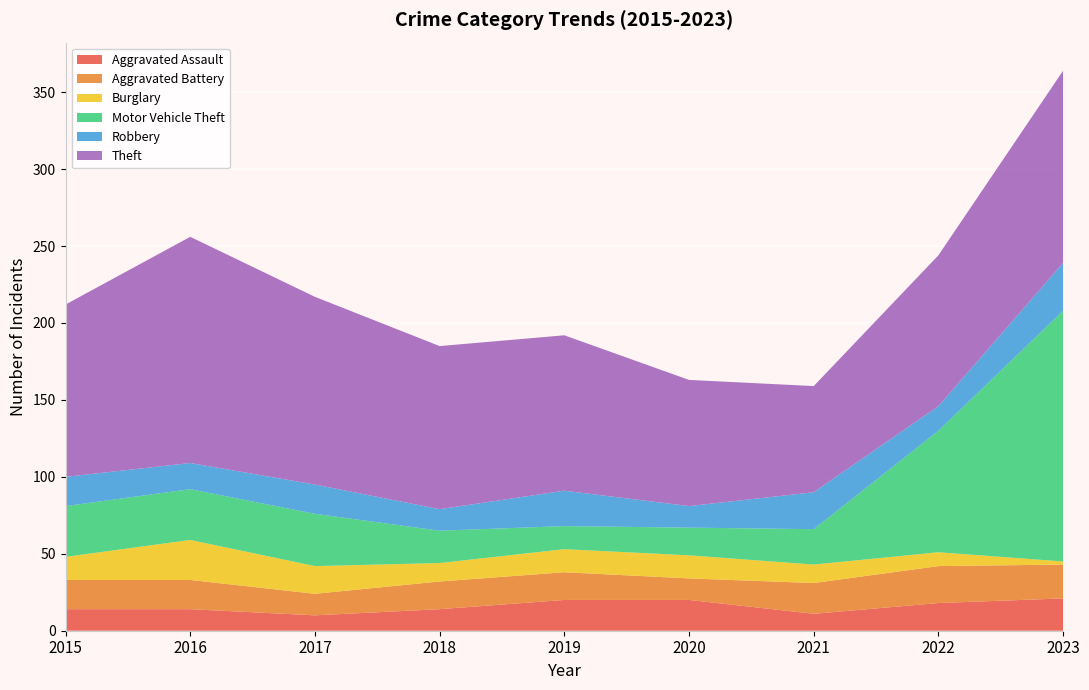

Reading left to right, extract all data points from this chart.

Aggravated Assault: 2015=14	2016=14	2017=10	2018=14	2019=20	2020=20	2021=11	2022=18	2023=21
Aggravated Battery: 2015=19	2016=19	2017=14	2018=18	2019=18	2020=14	2021=20	2022=24	2023=22
Burglary: 2015=15	2016=26	2017=18	2018=12	2019=15	2020=15	2021=12	2022=9	2023=2
Motor Vehicle Theft: 2015=33	2016=33	2017=34	2018=21	2019=15	2020=18	2021=23	2022=79	2023=163
Robbery: 2015=19	2016=17	2017=19	2018=14	2019=23	2020=14	2021=24	2022=16	2023=31
Theft: 2015=112	2016=147	2017=122	2018=106	2019=101	2020=82	2021=69	2022=98	2023=125